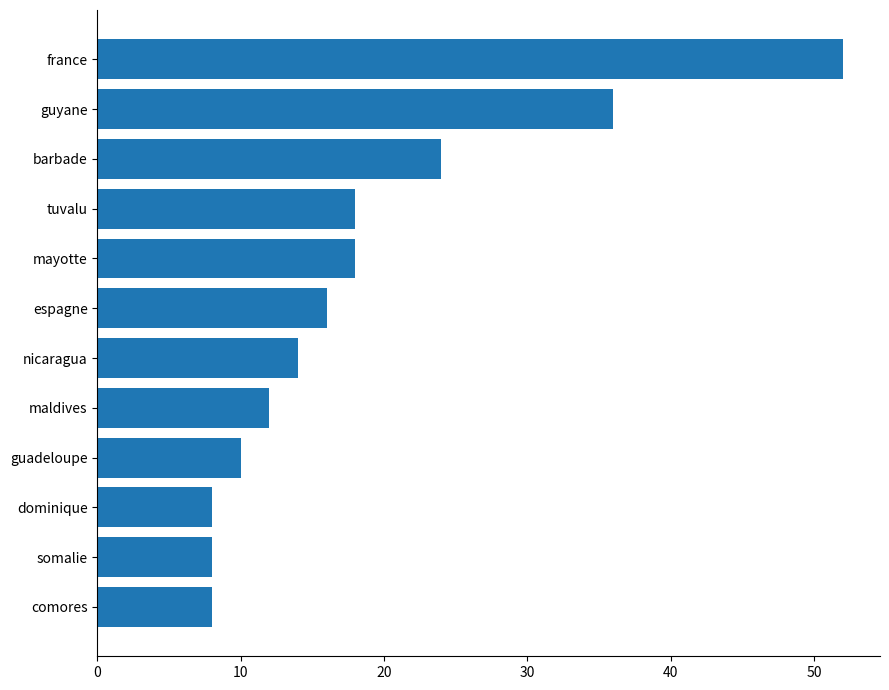

What is the difference between the maximum and second lowest values?

44